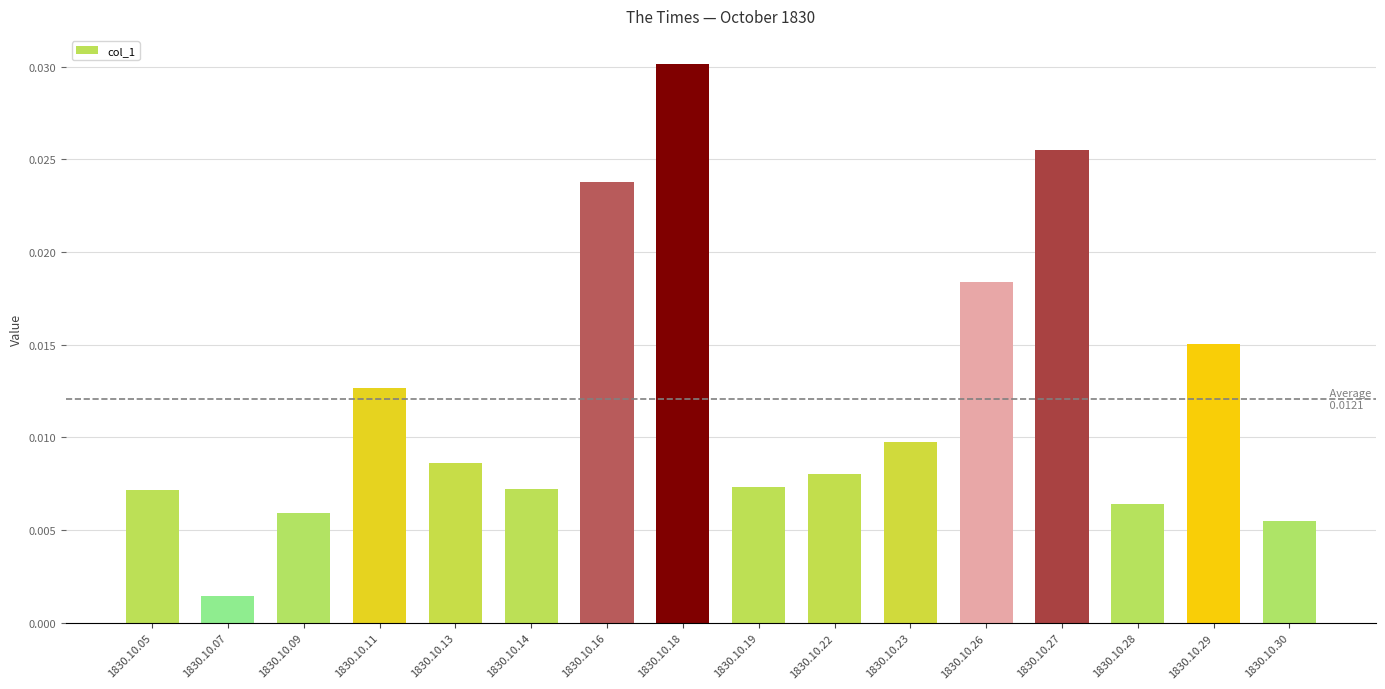

Which has a higher value, 1830.10.18 or 1830.10.16?

1830.10.18